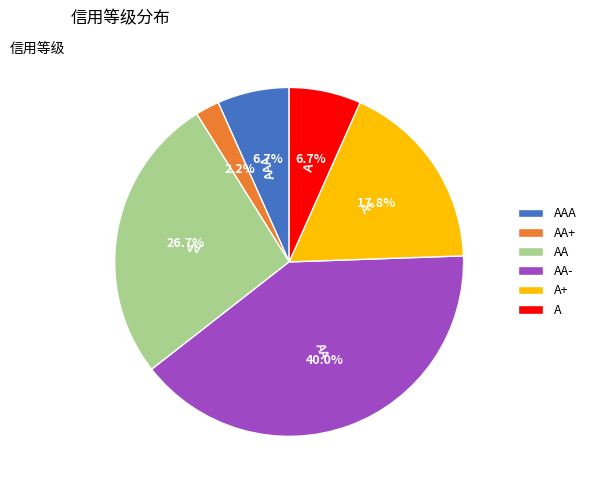

True or false: AA accounts for 20% of the total.

False